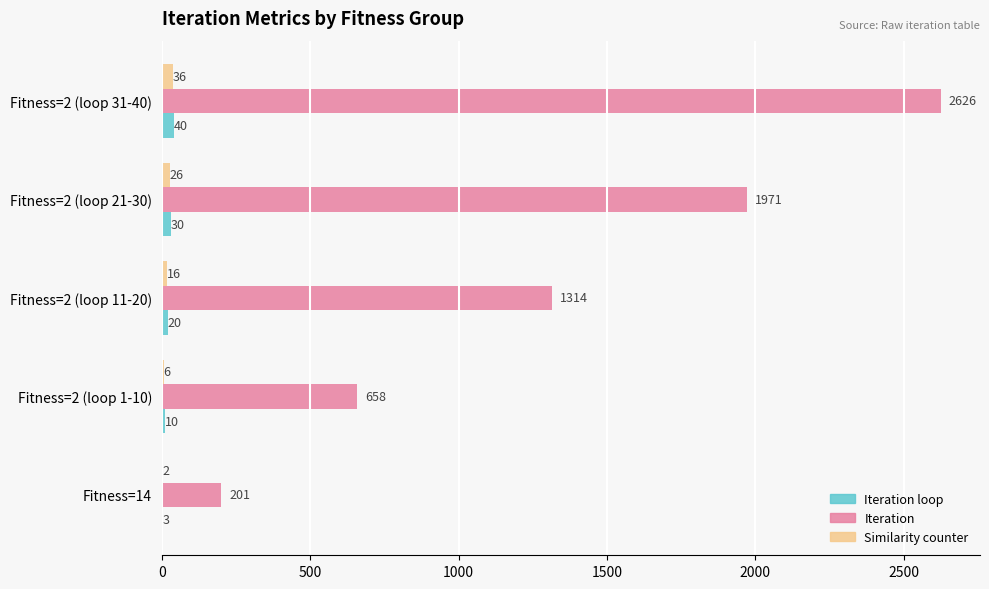

Which label corresponds to the largest value in the chart?

Fitness=2 (loop 31-40)